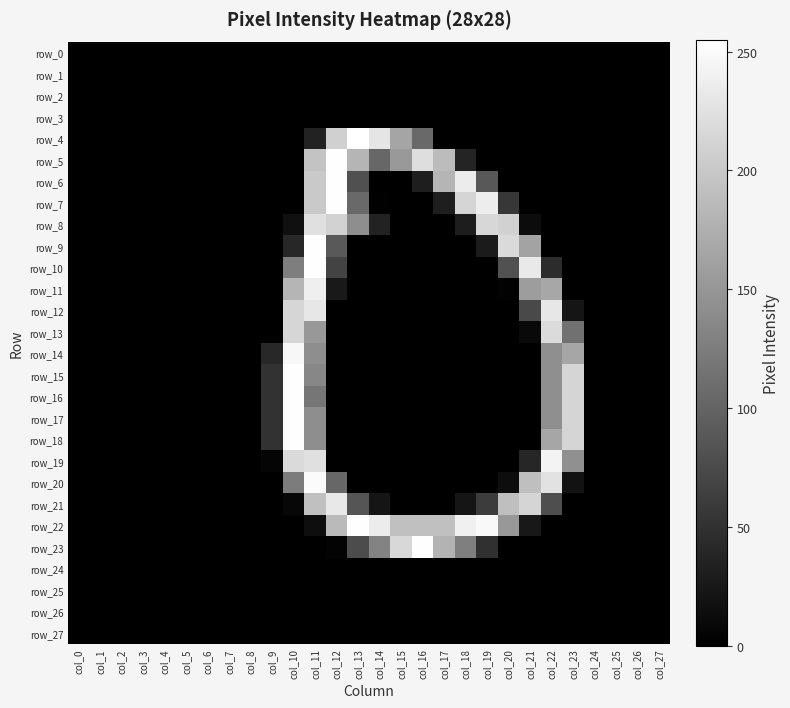

Between col_20 and col_23, which series saw the biggest shift?

row_9